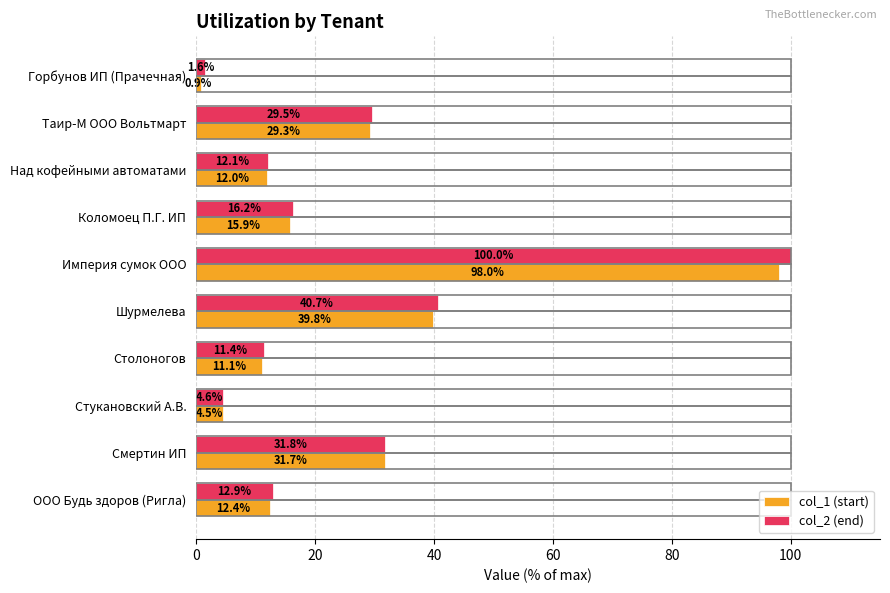

Rank the series by their average value, from highest to lowest.

col_2 (end), col_1 (start)